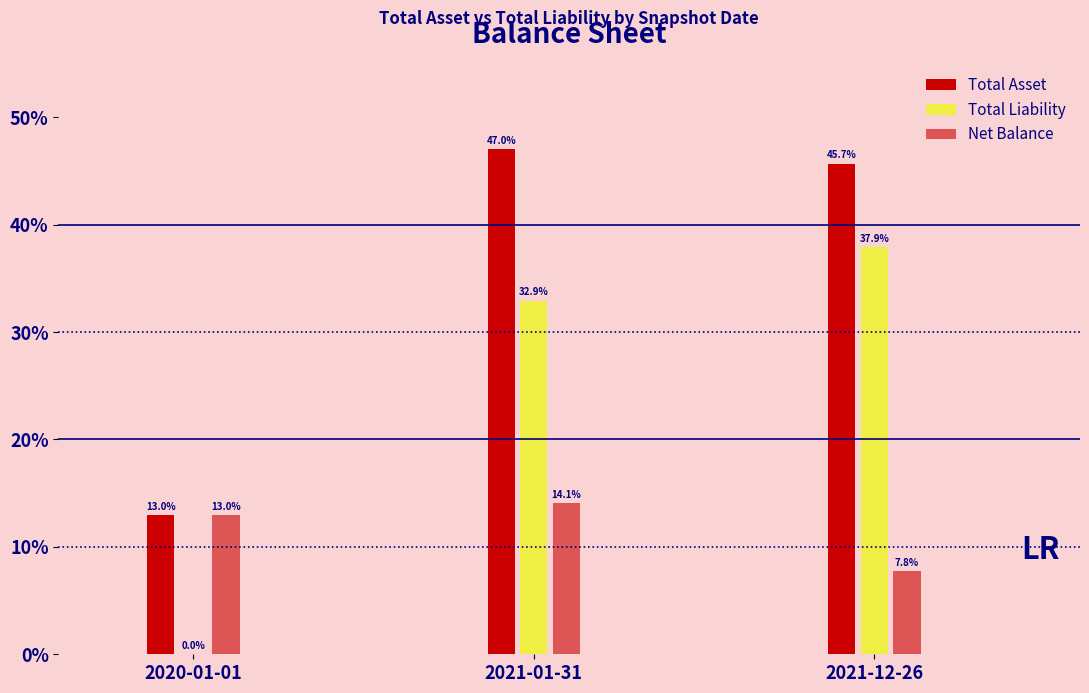

Which has a higher value, 2020-01-01 or 2021-12-26?

2021-12-26